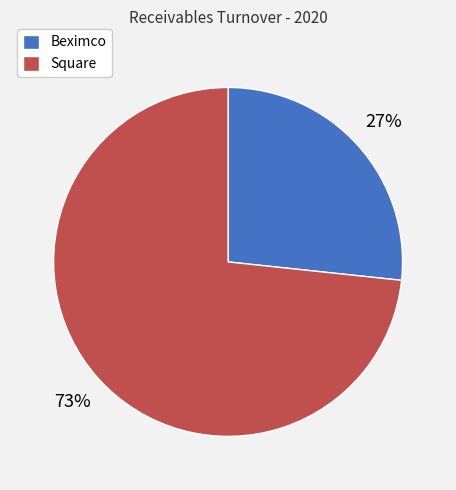

Does Beximco represent more than half of the total?

No